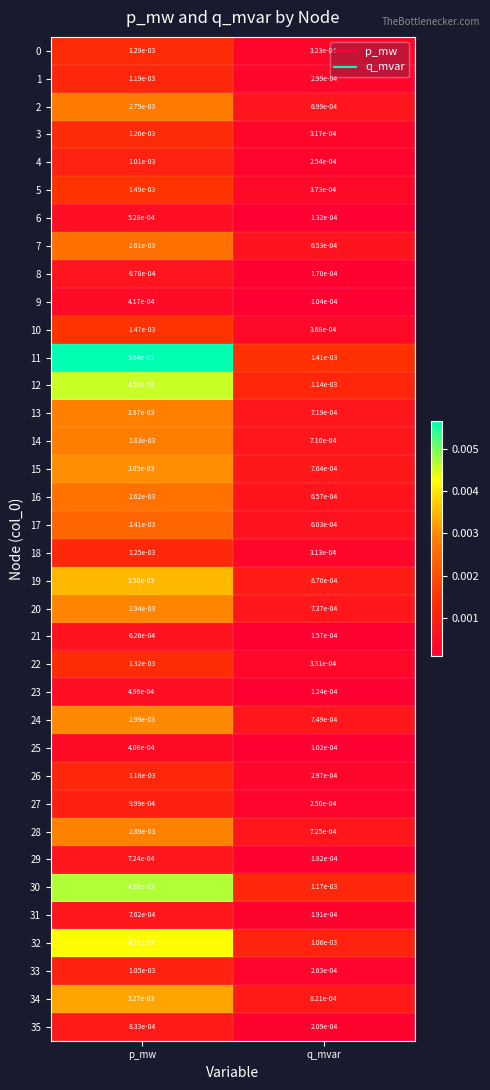

At which label does 8 reach its peak?

p_mw